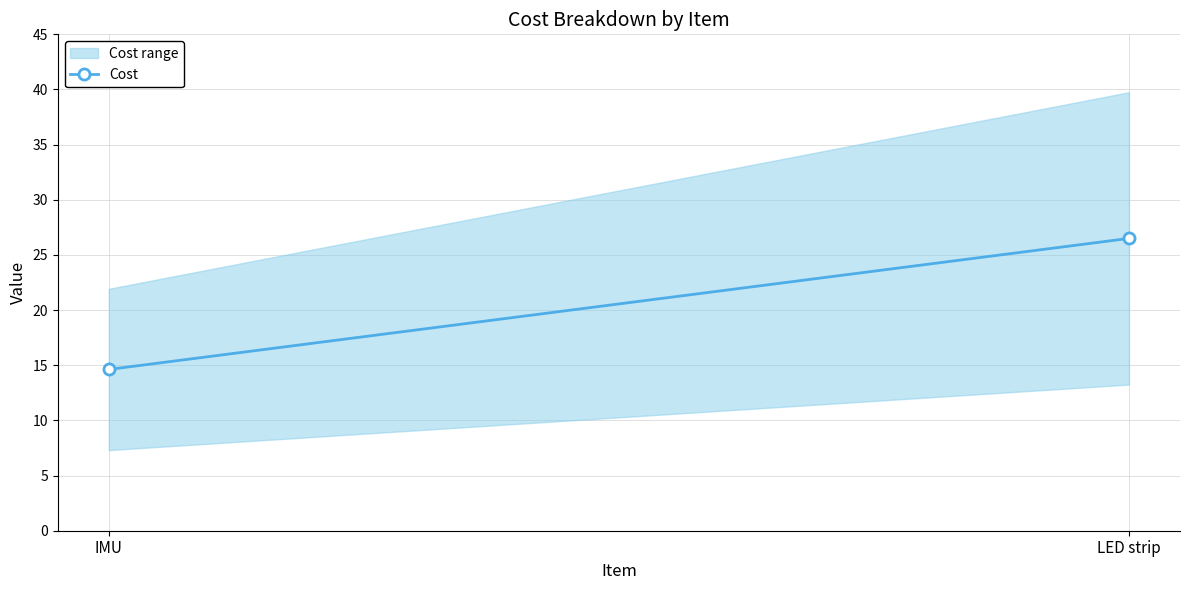

What is the sum of the values at IMU and LED strip?

41.1